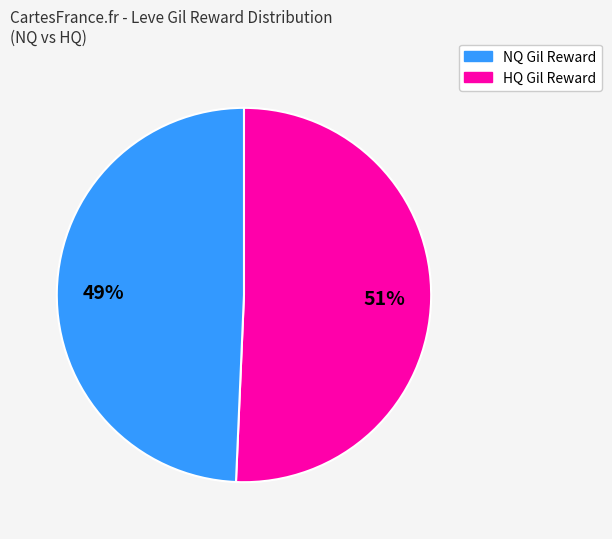

How many slices are in this pie chart?

2